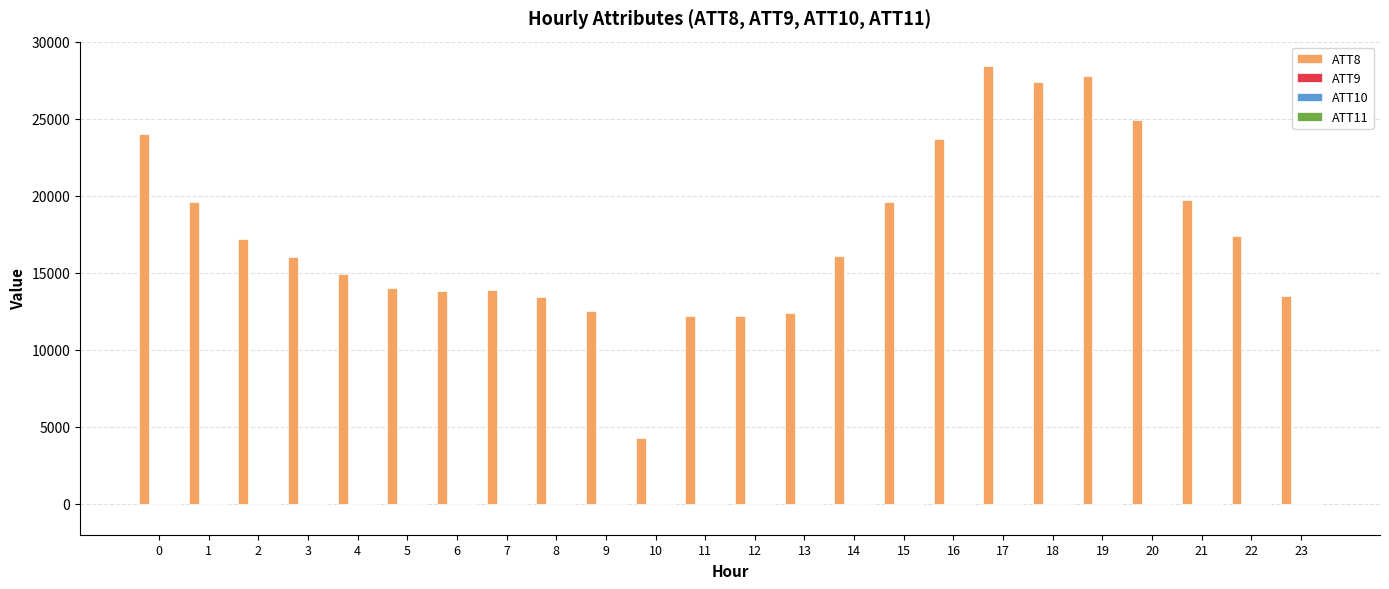

The value of ATT8 at 21 is 30128.3. True or false?

False